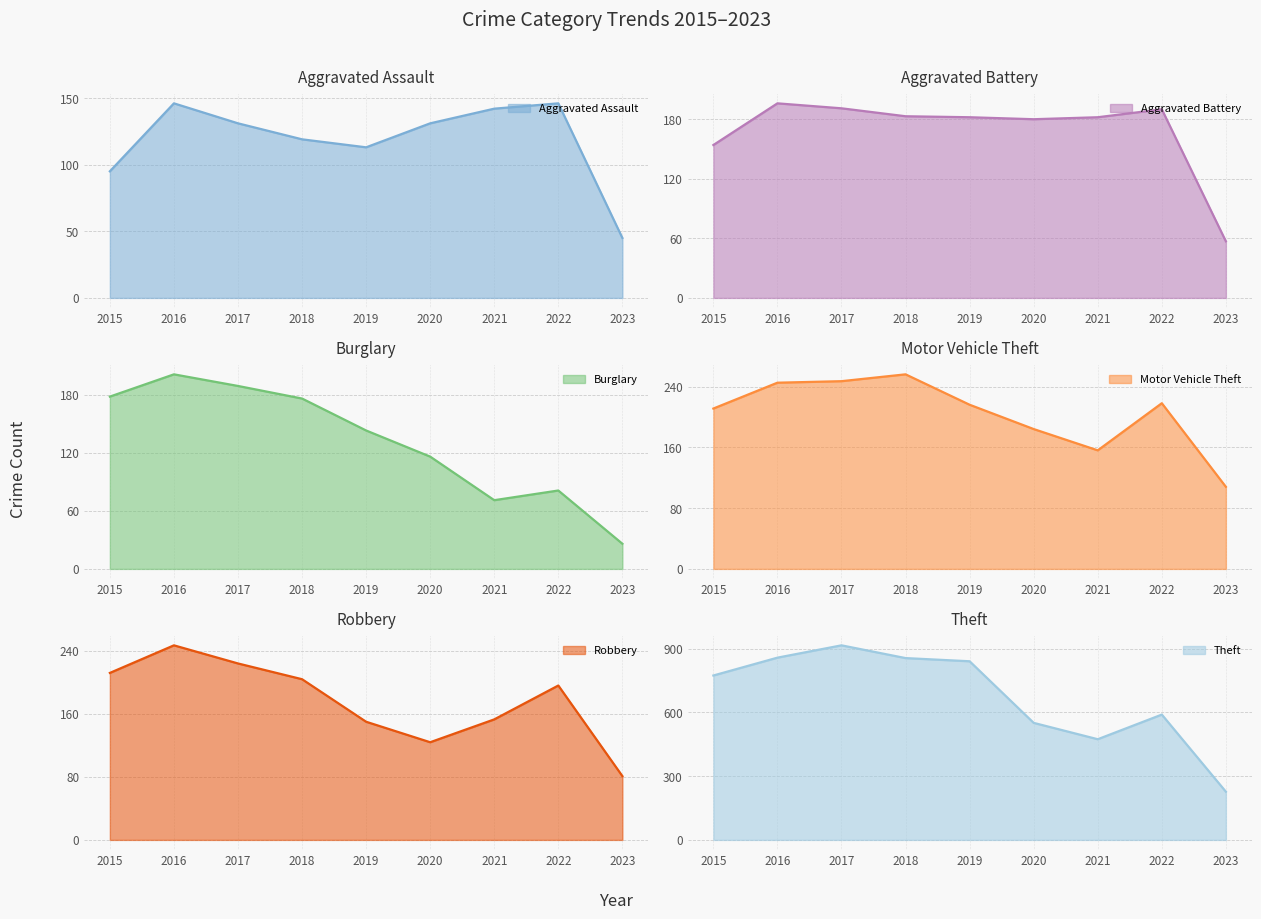

Reading left to right, transcribe all the data shown in this chart.

Aggravated Assault: 95	146	131	119	113	131	142	146	45
Aggravated Battery: 154	196	191	183	182	180	182	190	57
Burglary: 178	201	189	176	143	116	71	81	26
Motor Vehicle Theft: 211	245	247	256	216	184	156	218	108
Robbery: 212	247	224	204	150	124	153	196	81
Theft: 774	858	916	856	841	551	474	590	227